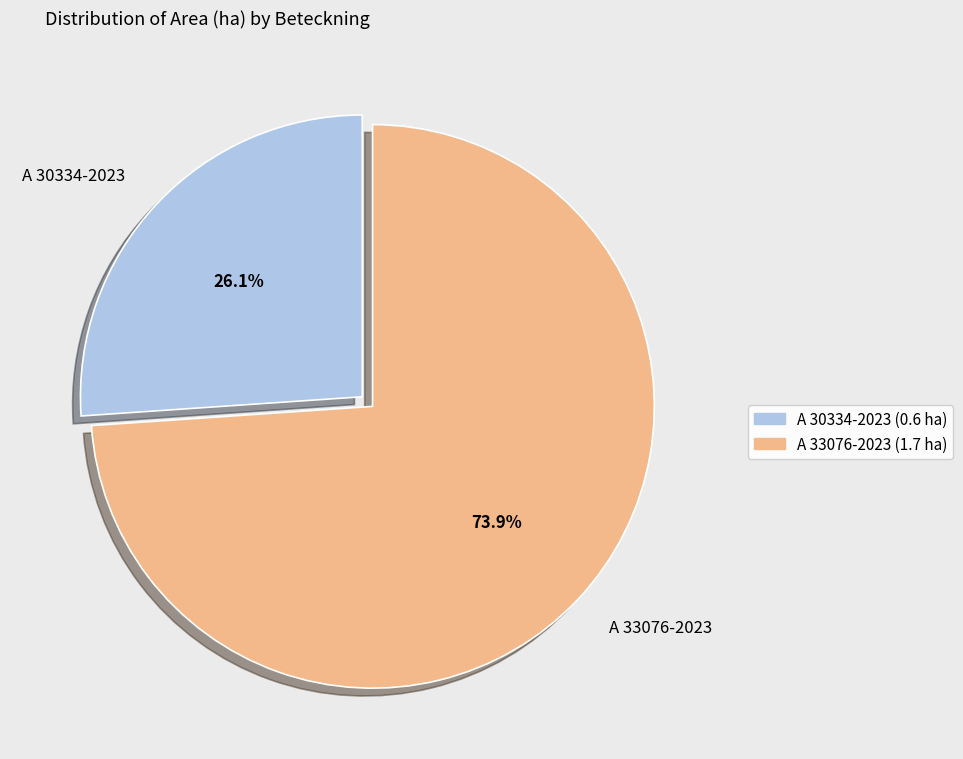

True or false: A 30334-2023 accounts for 32% of the total.

False